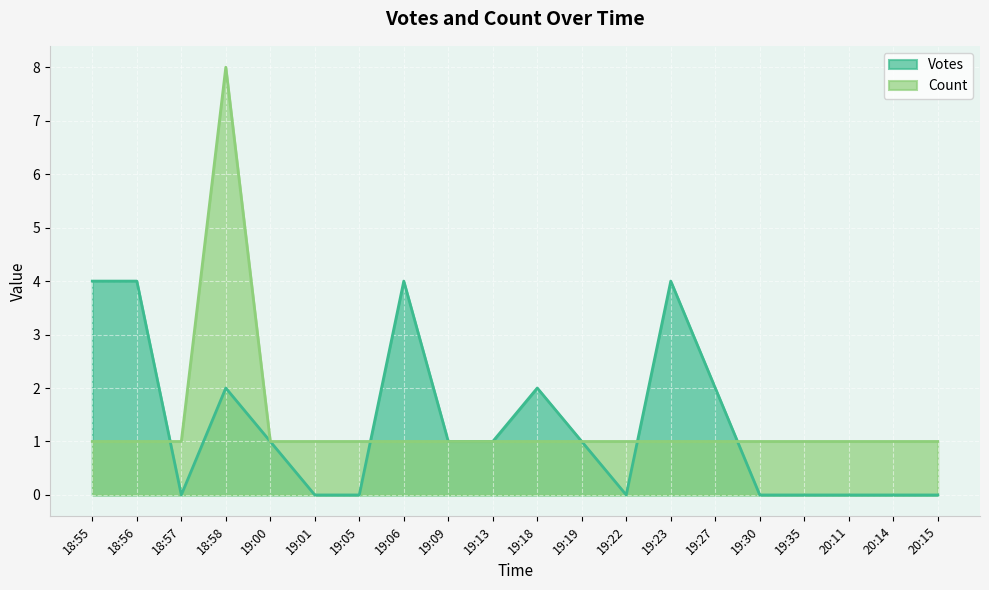

Count the number of data series in this chart.

2